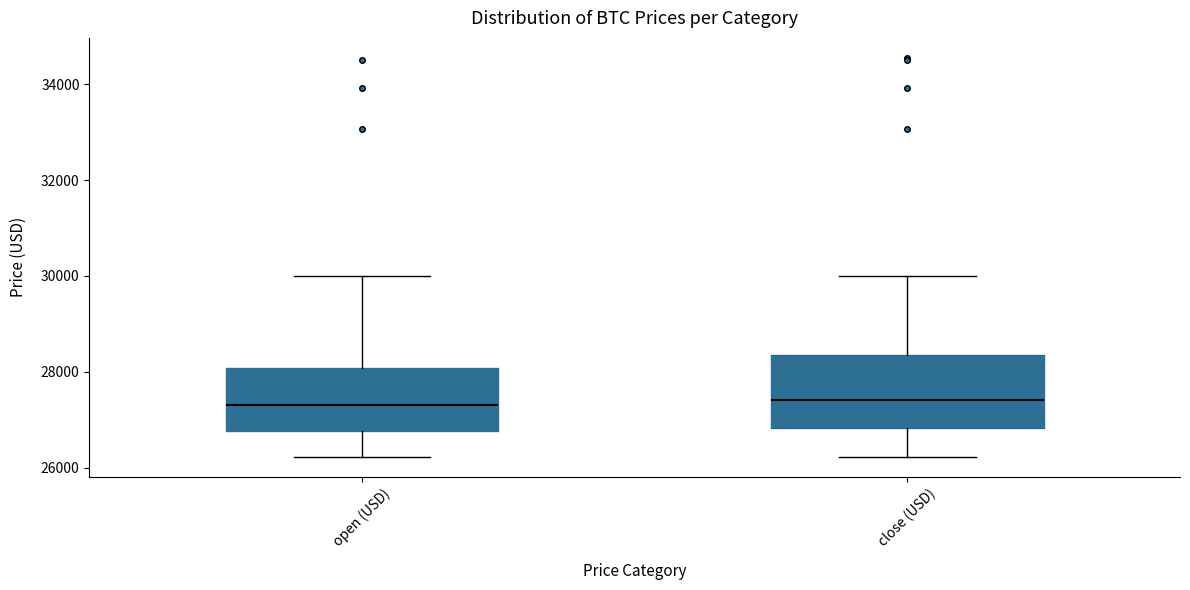

Reading left to right, transcribe this box plot: for each box, give where its median line is, the range the box spans, and where its two whiskers end, as read against the y-axis. The values are not printed on the chart, so give them approximately, as read against the axis.

open (USD): median 27400, box 26800 to 28000, whiskers 26200 to 30000
close (USD): median 27400, box 26800 to 28400, whiskers 26200 to 30000